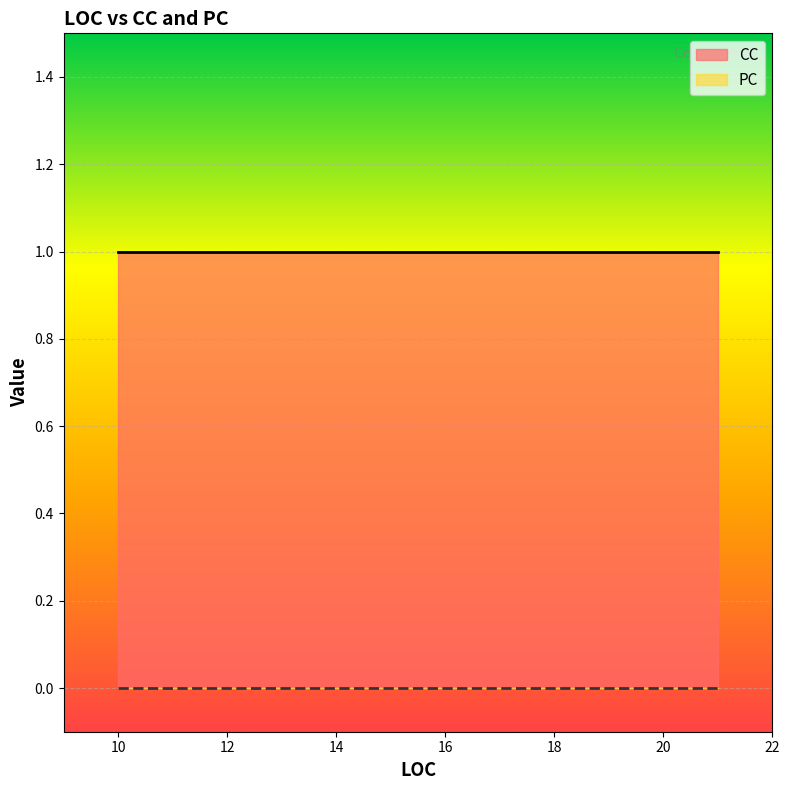

At 13, list the series in order from smallest to largest.

PC, CC